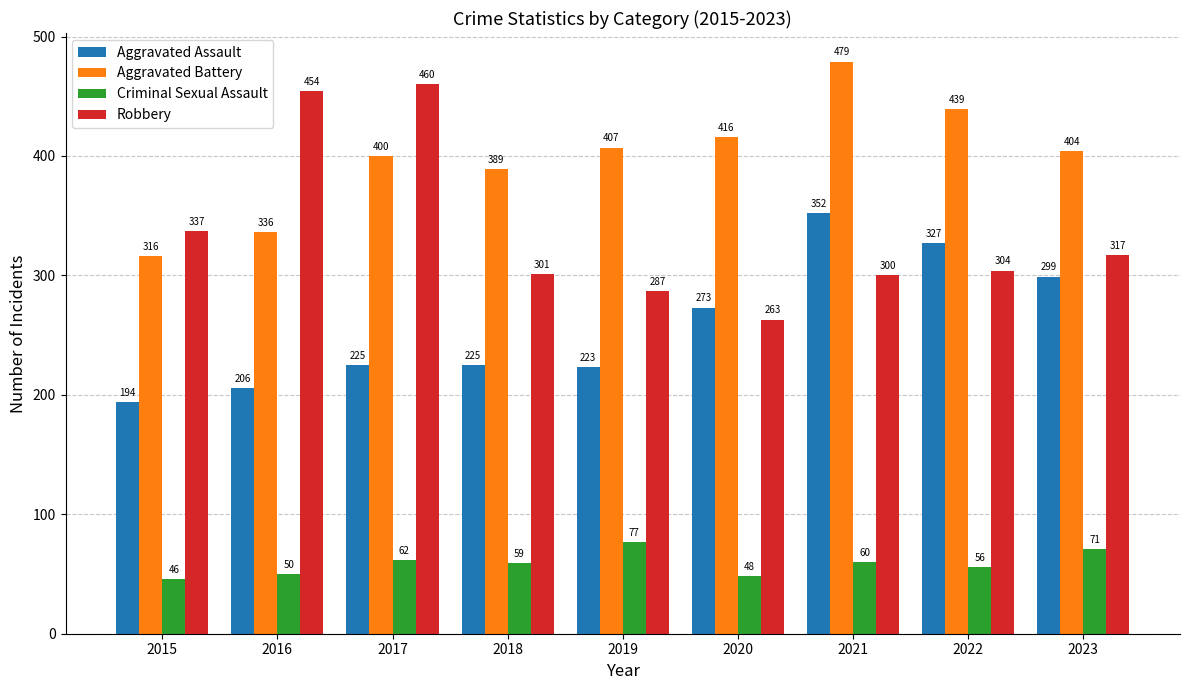

At which label is Aggravated Battery closest to 397?

2017